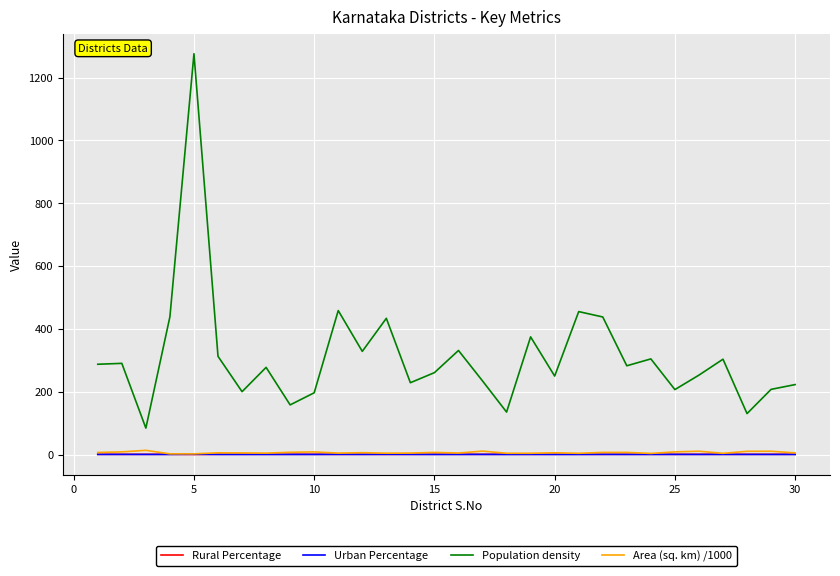

Which series has the largest range (max minus min)?

Population density